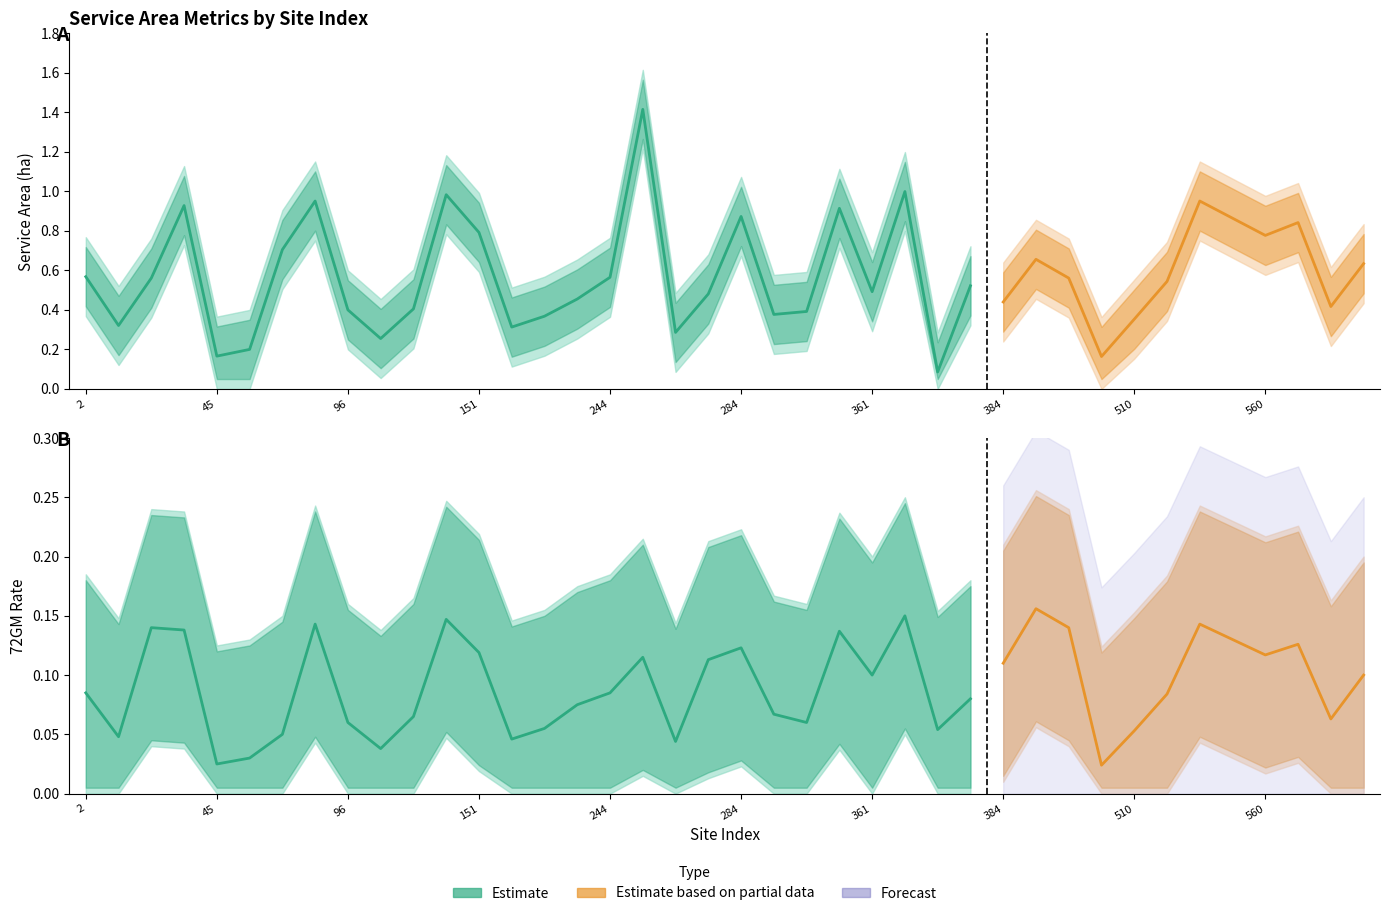

True or false: 72GM and service_area intersect in this chart.

False